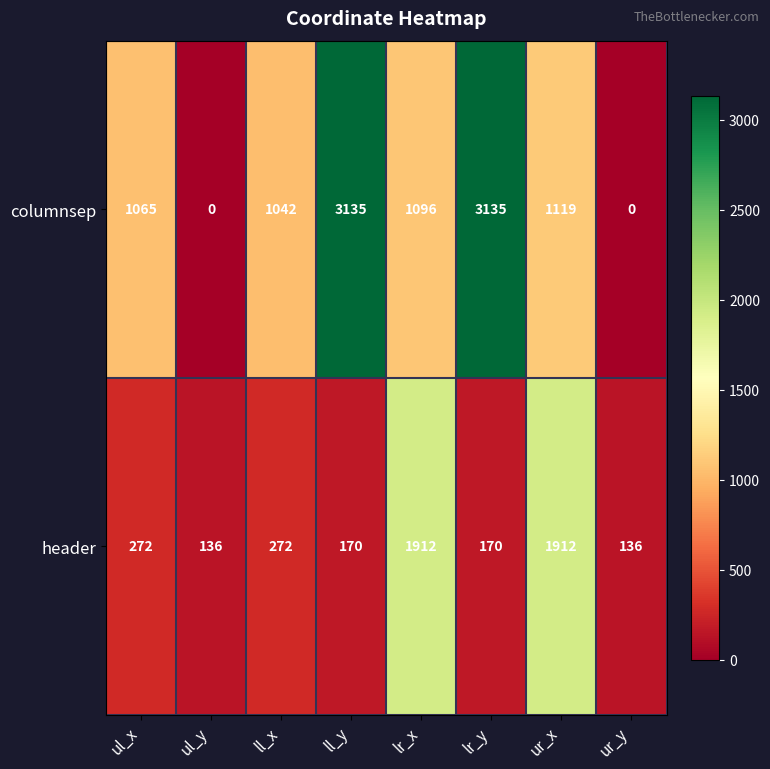

Which series has the largest total across all categories?

columnsep